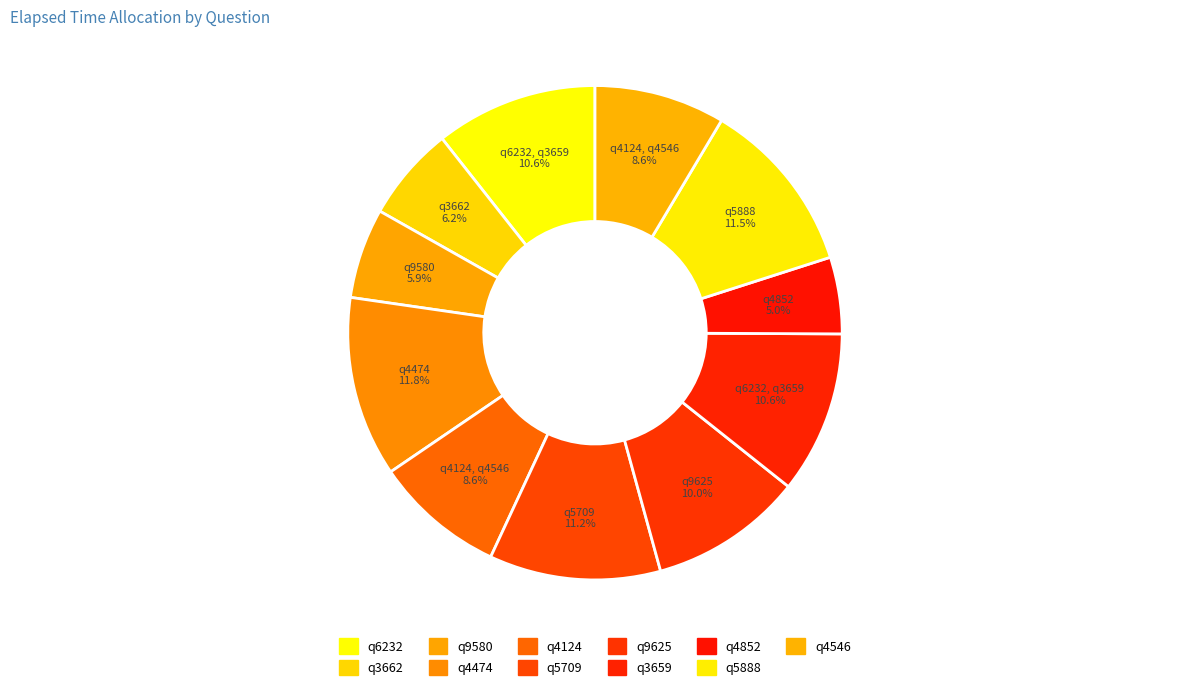

What percentage is NOT represented by q6232?

89.4%